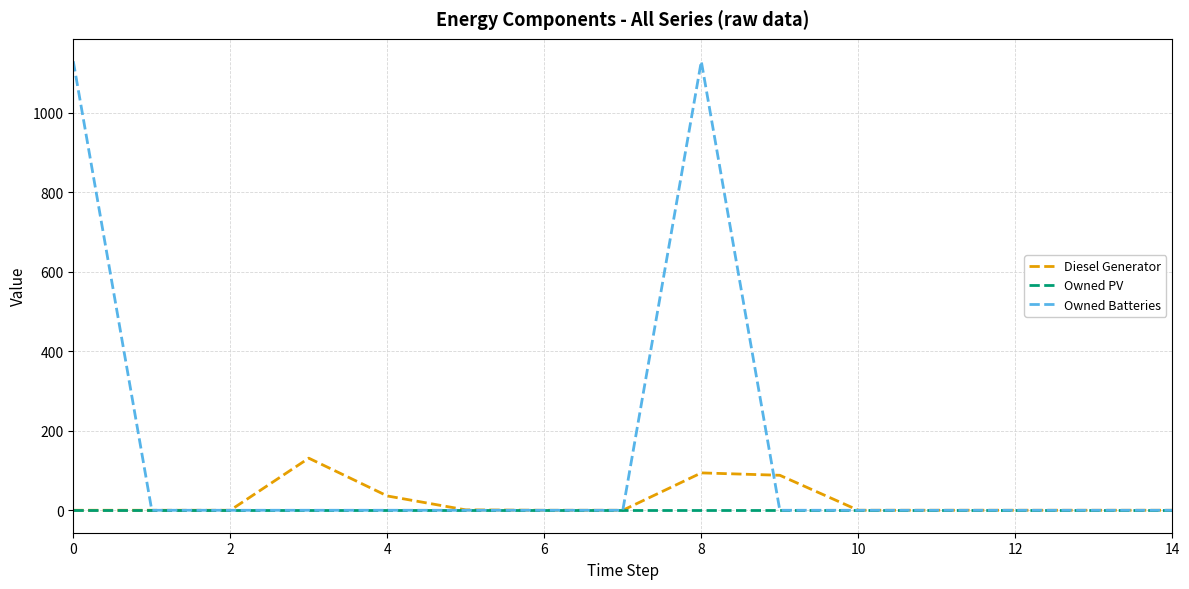

Which series has the widest spread of values?

Owned Batteries